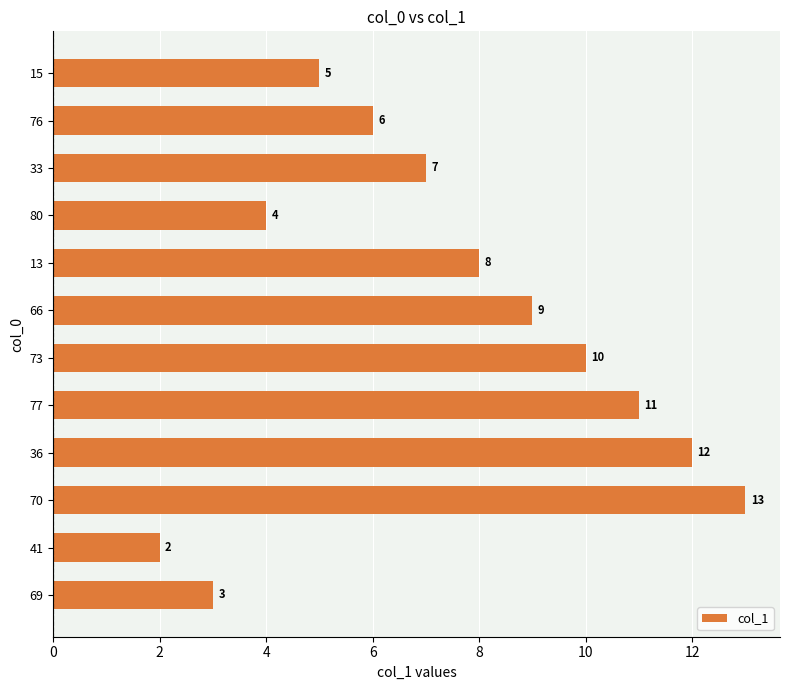

Rank the categories by value from lowest to highest.

41, 69, 80, 15, 76, 33, 13, 66, 73, 77, 36, 70